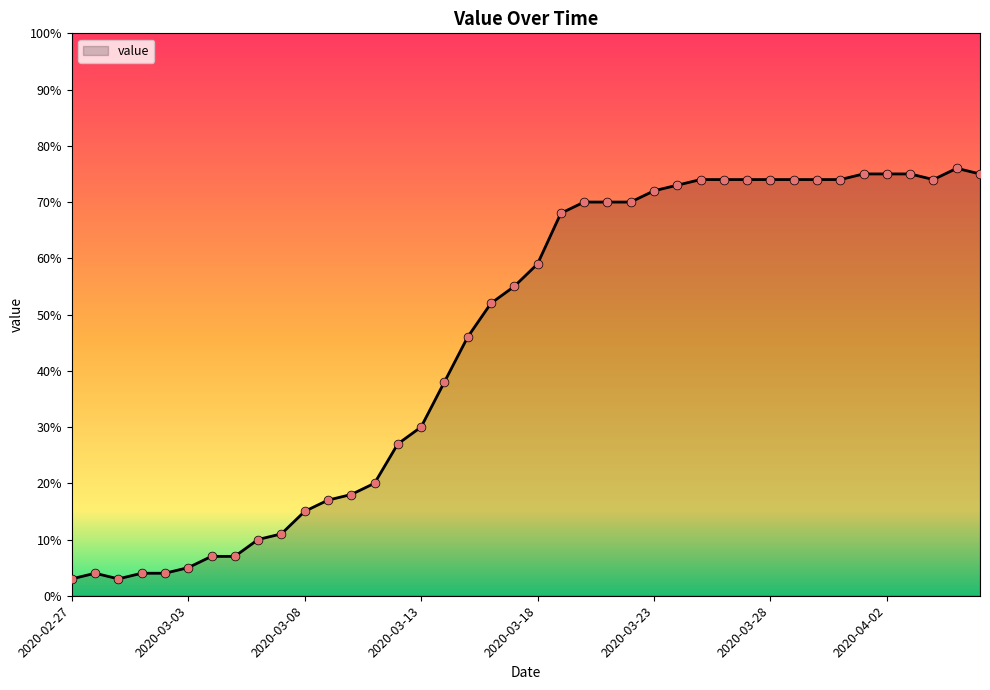

What is the difference between the maximum and minimum values?

73